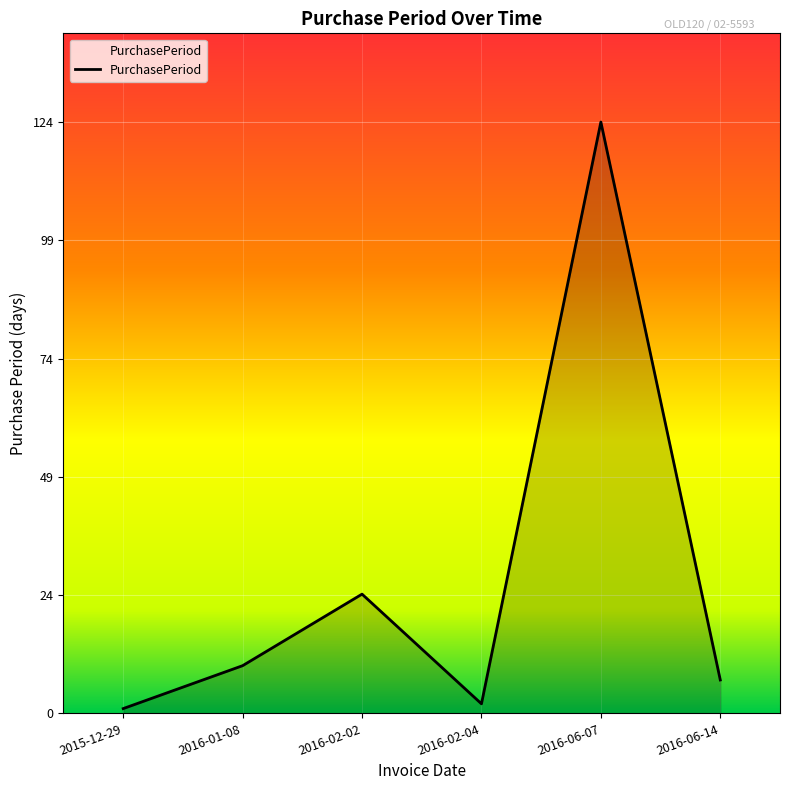

What is the difference between the maximum and minimum values?

123